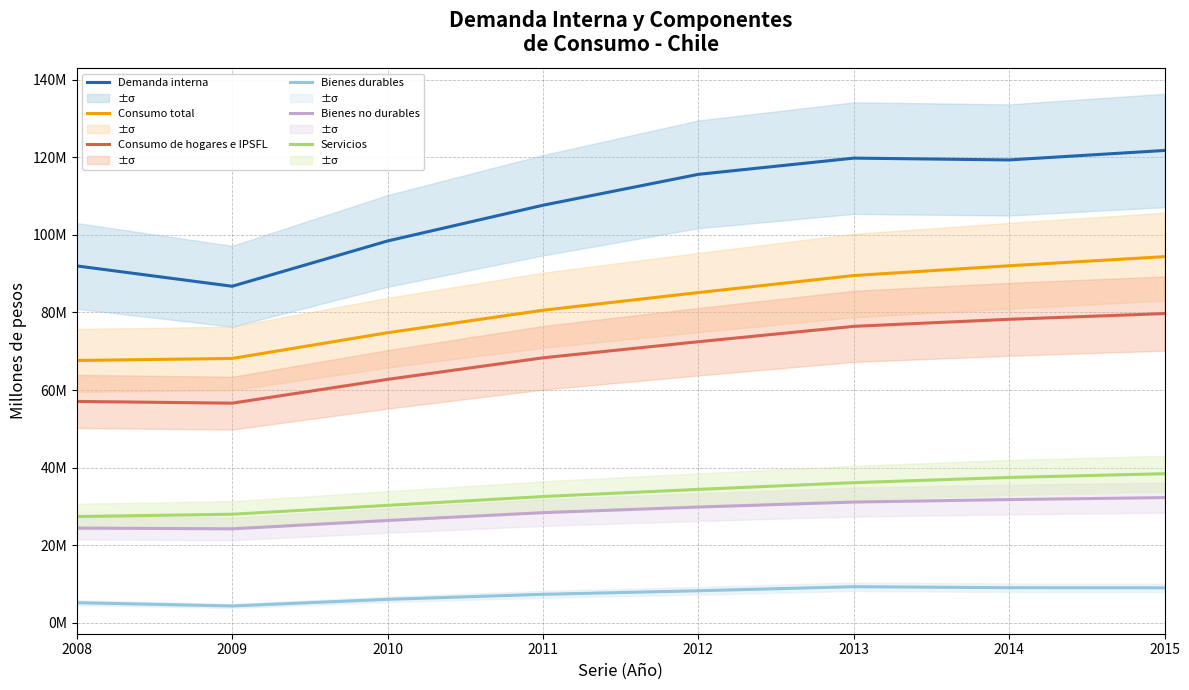

True or false: Consumo total has more than 2 interior local peaks.

False